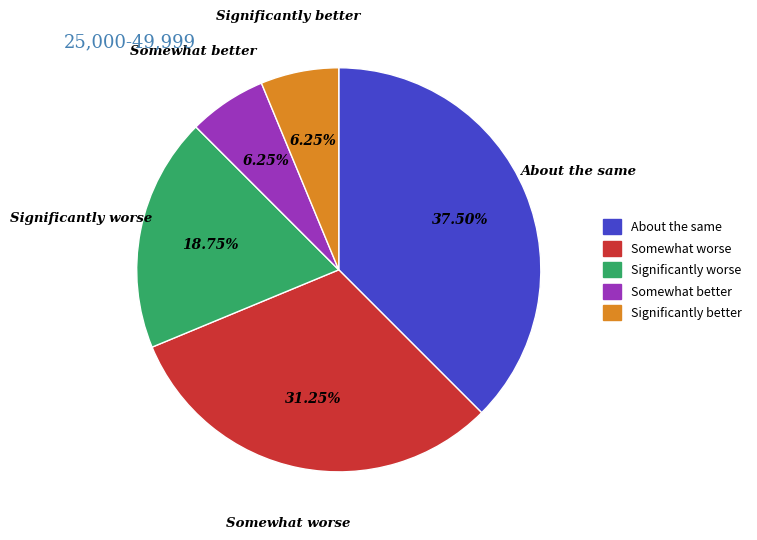

Does any single category account for the majority?

No